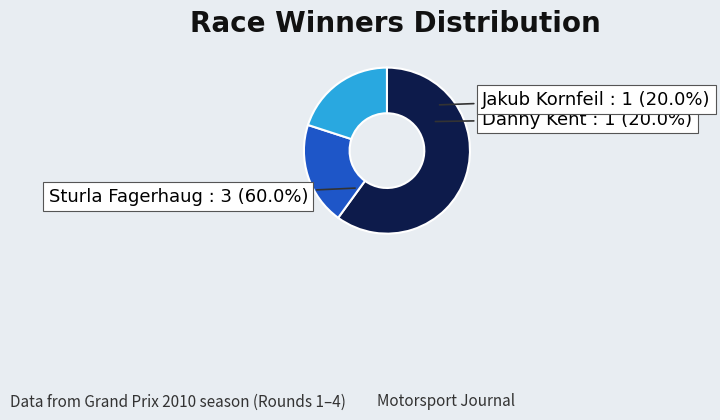

True or false: Danny Kent accounts for 20% of the total.

True